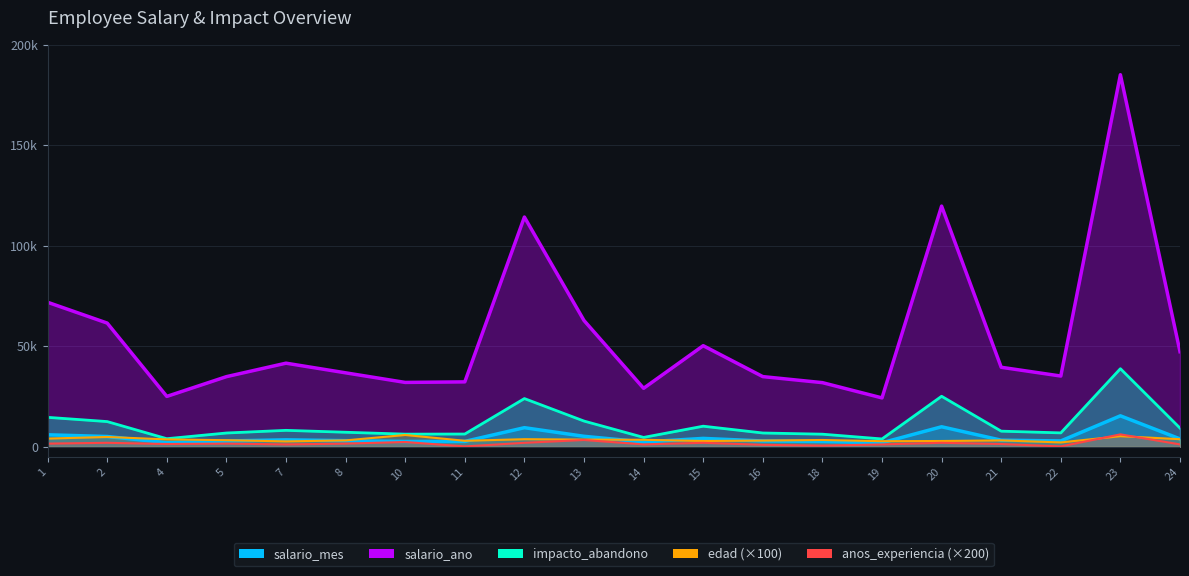

At how many categories does at least one series exceed 173538?

1